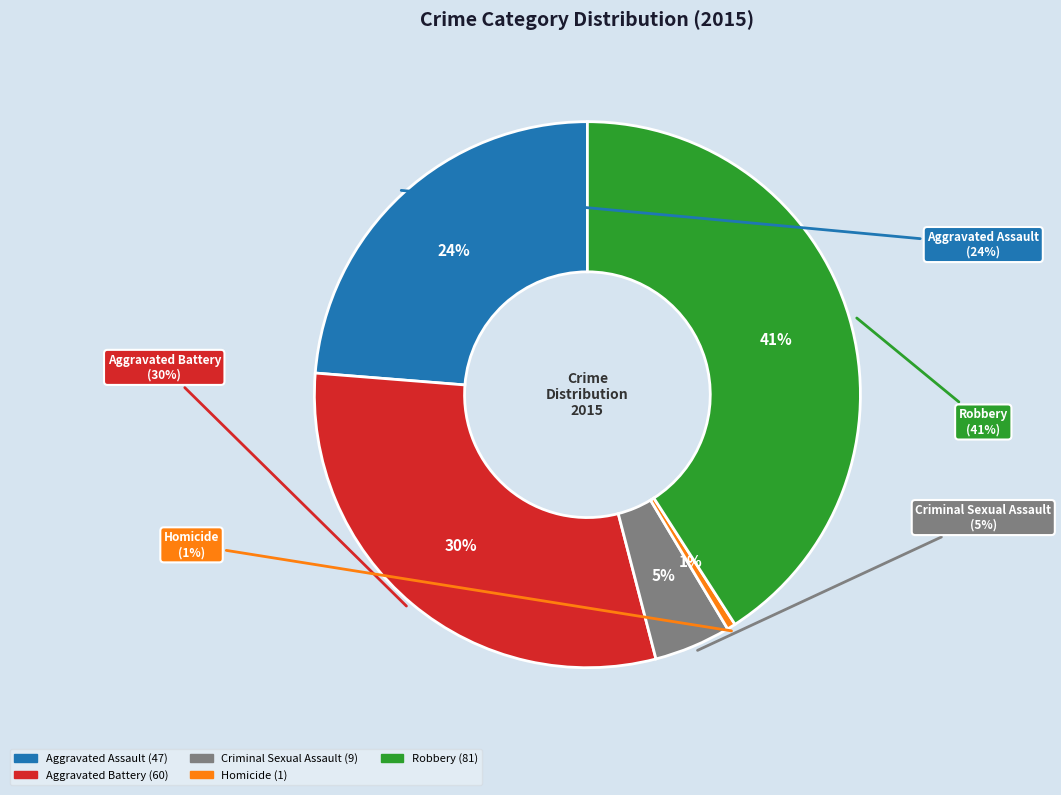

Count the number of slices in the pie.

5